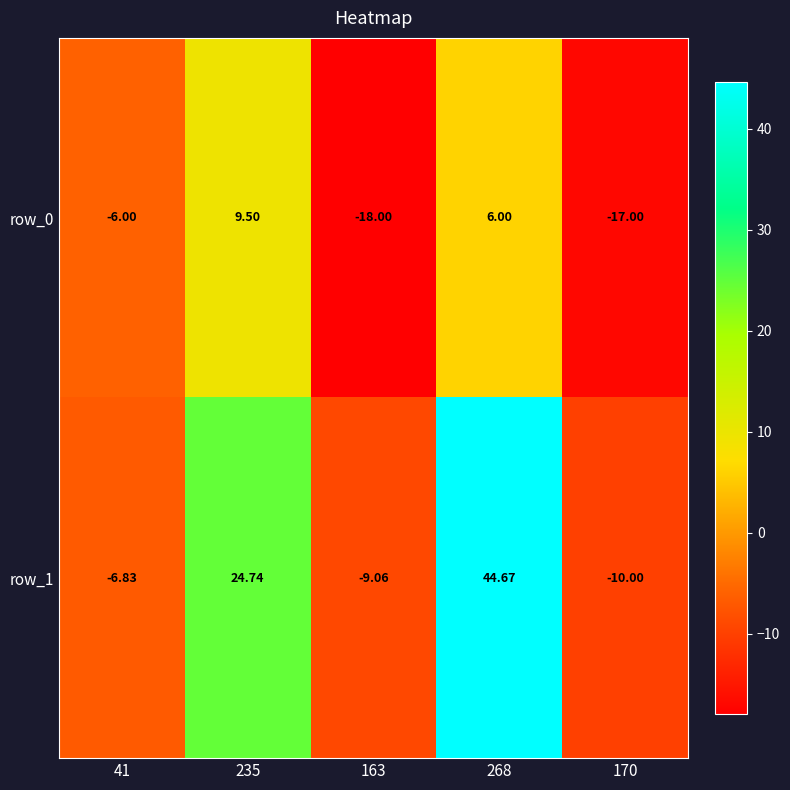

What value does the row_1 series have at 163?

-9.1